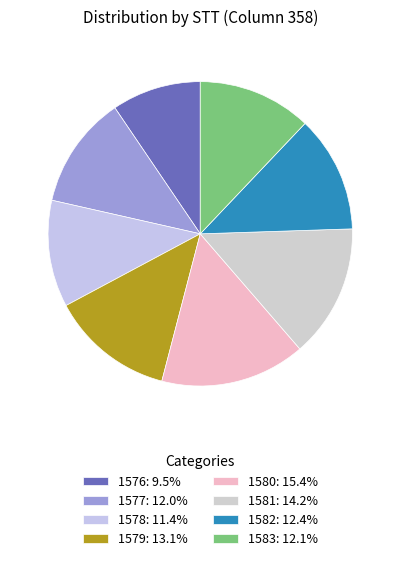

Is there a majority slice in this chart?

No